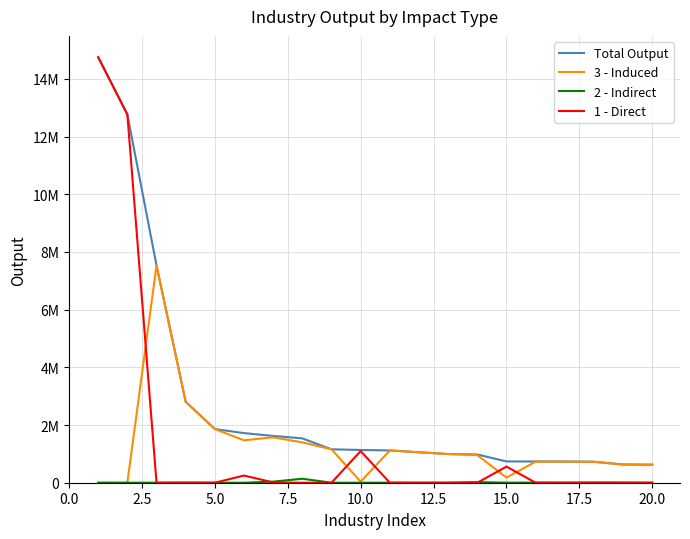

Does the chart display data point markers on the line(s)?

No